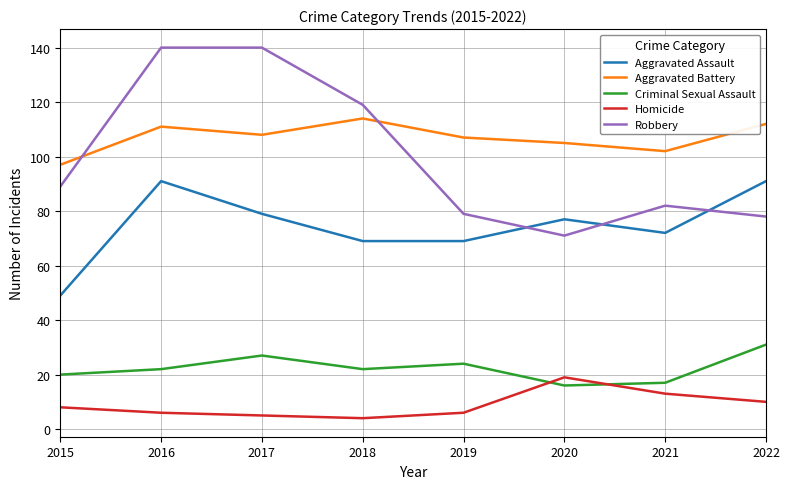

What is the difference between the highest and lowest values at 2018?

115